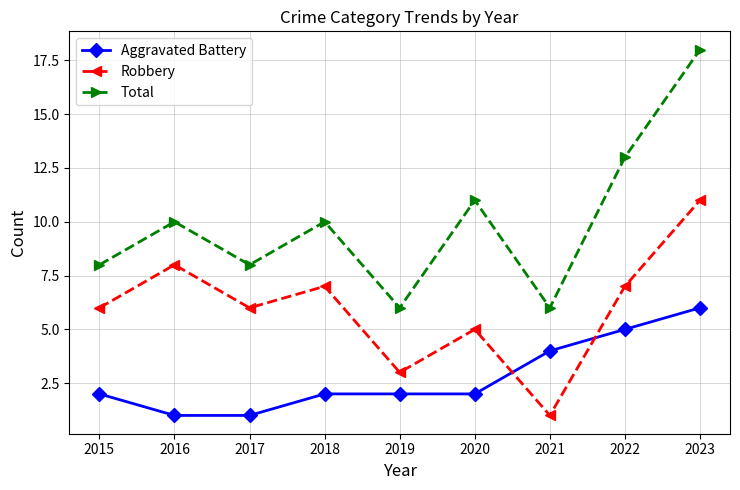

What are all the series names shown in the legend?

Aggravated Battery, Robbery, Total